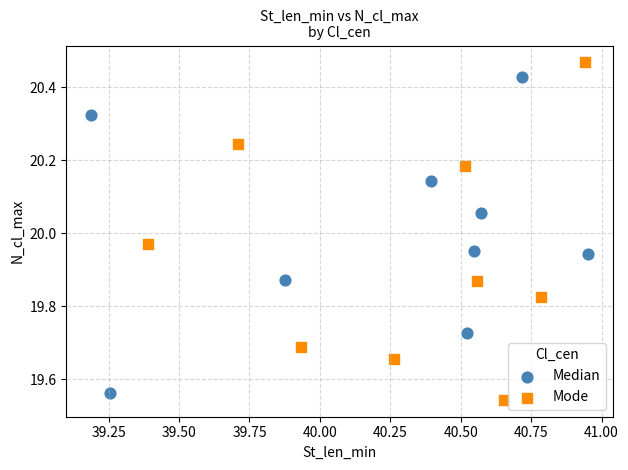

What are all the series names shown in the legend?

Median, Mode